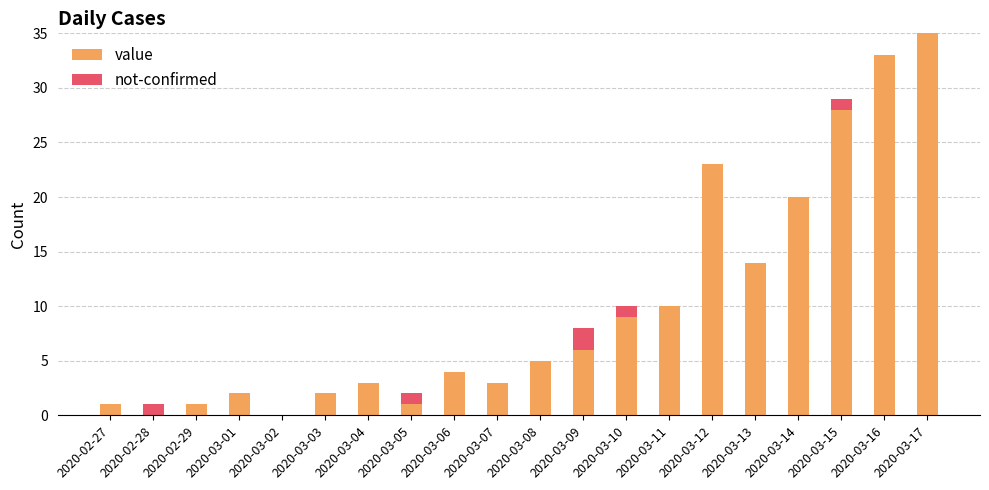

At which label does value reach its peak?

2020-03-17